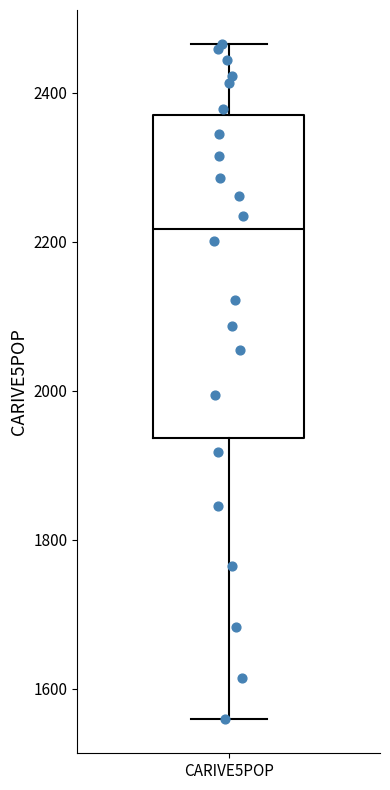

Transcribe this box plot: give where the median line is, the range the box spans, and where the two whiskers end, as read against the y-axis. The values are not printed on the chart, so give them approximately, as read against the axis.

median 2220, box 1940 to 2360, whiskers 1560 to 2460